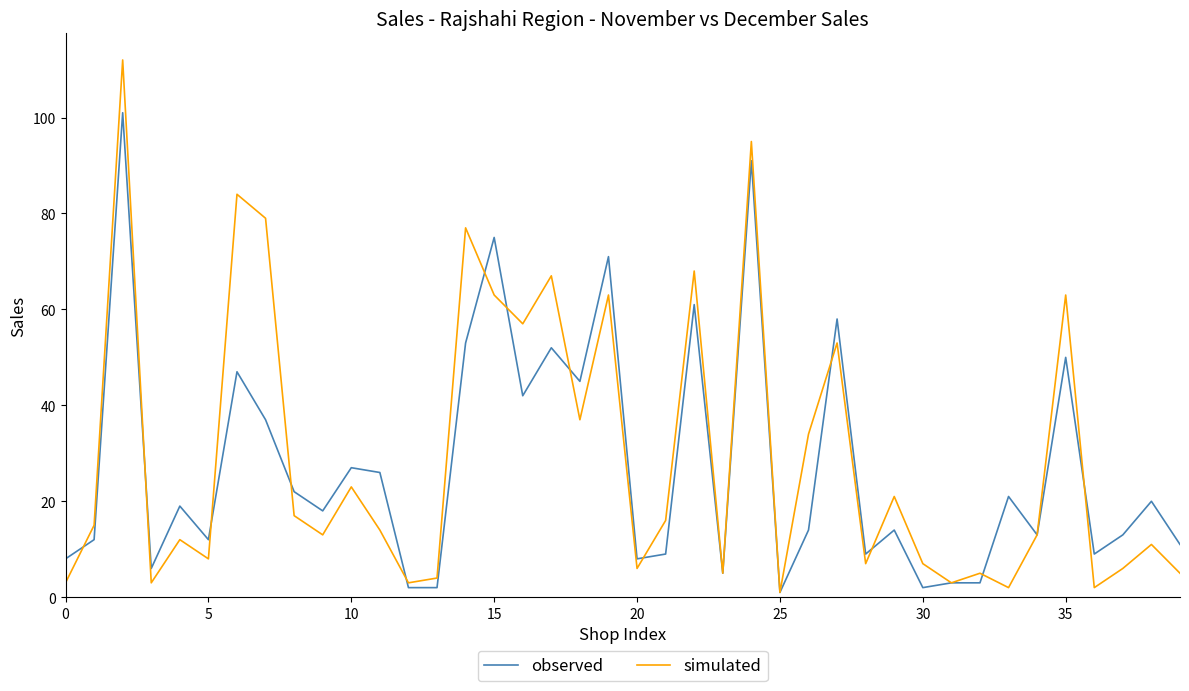

Which series has the largest total across all categories?

simulated